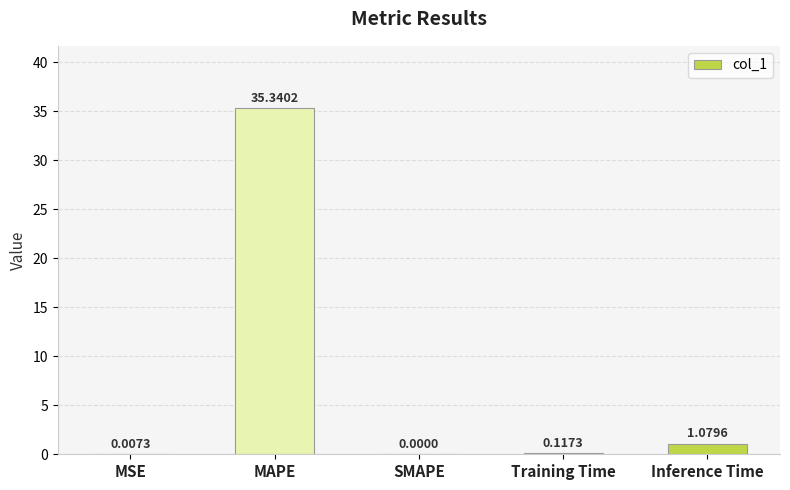

What is the sum of all values?

36.5